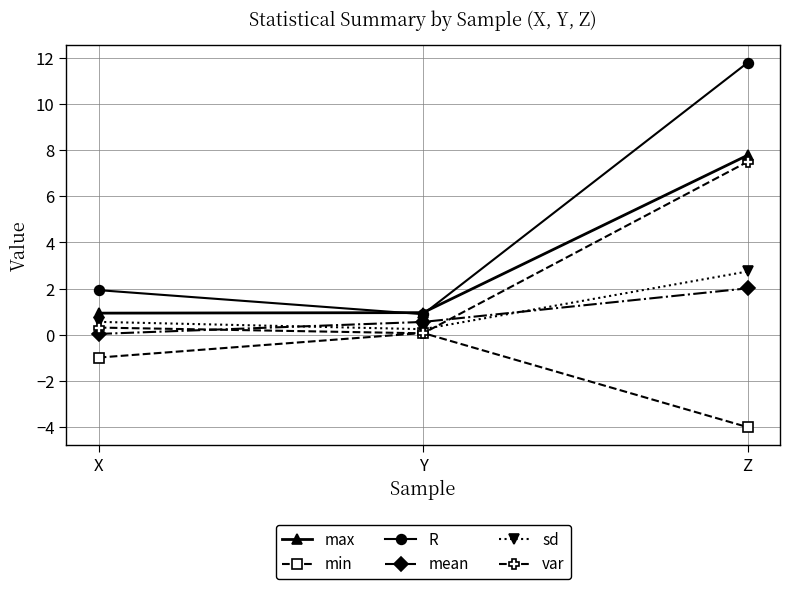

What is the average value of the var series?

2.6